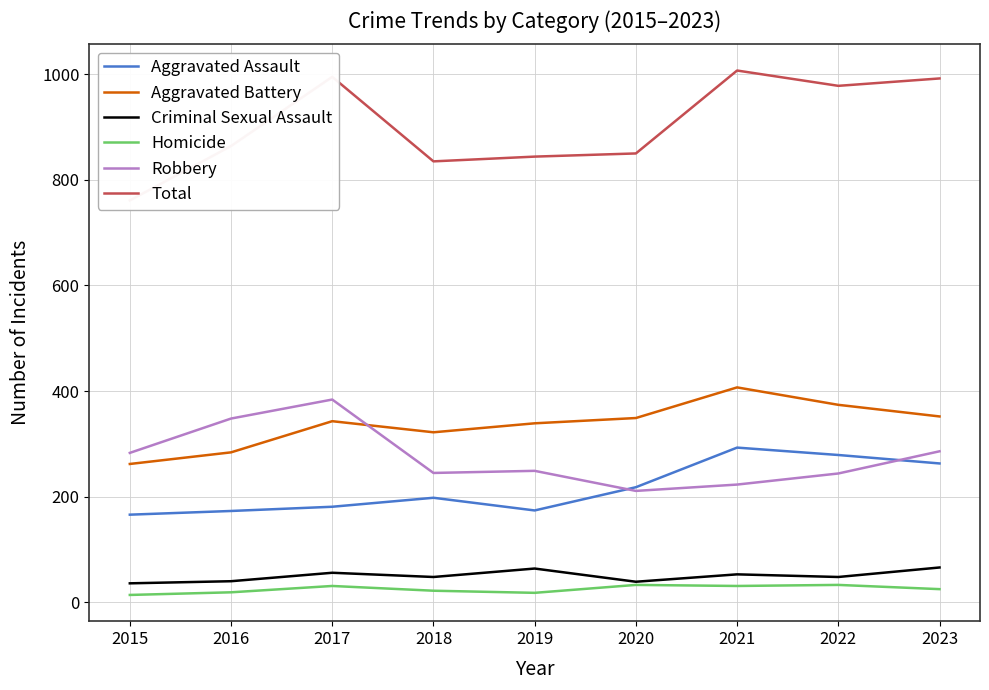

Where is the first local maximum for Aggravated Battery?

2017